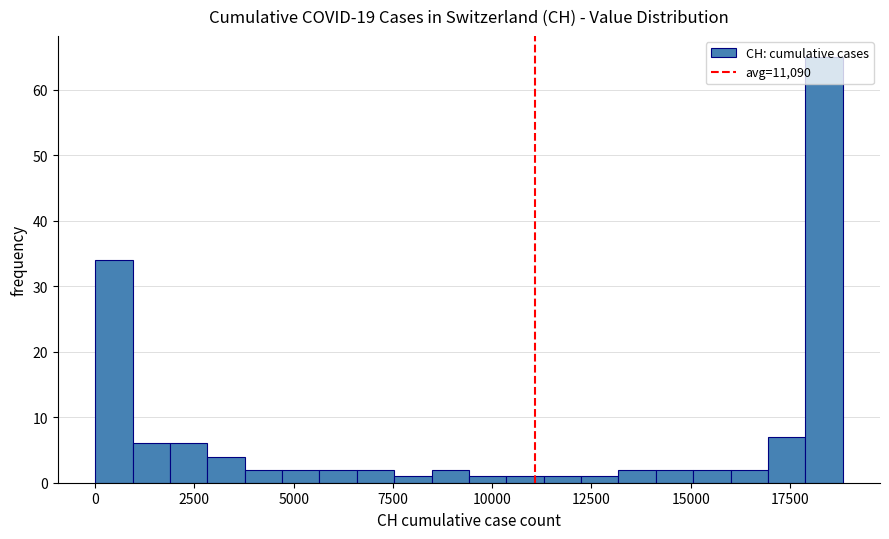

Read against the x-axis, roughly where is the centre of the tallest bar?

18500